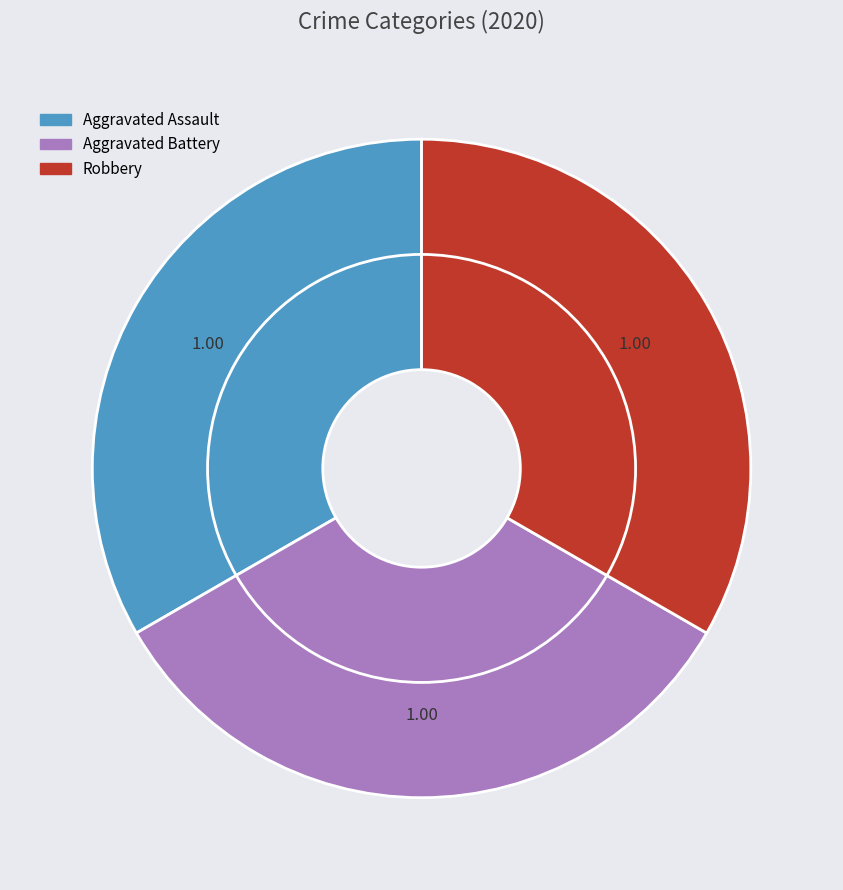

Which slice is the largest?

Aggravated Assault